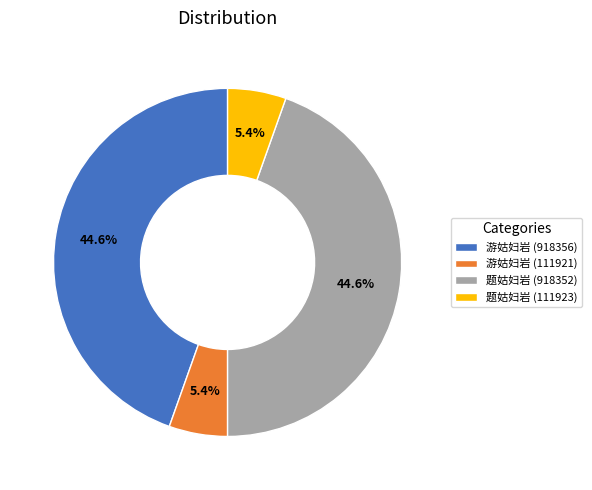

Does 游姑妇岩 (918356) account for over 50% of the chart?

No